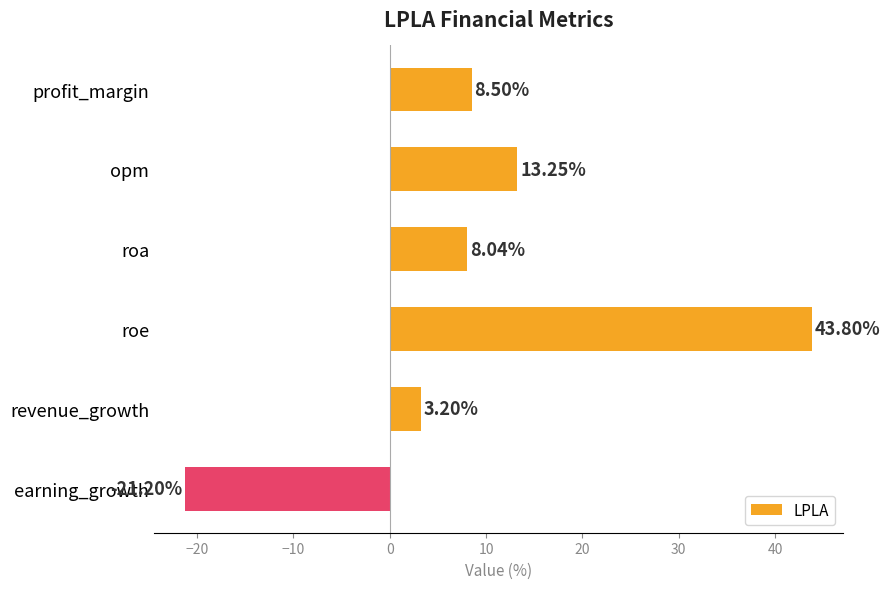

What is the change in value from profit_margin to roa?

-0.5